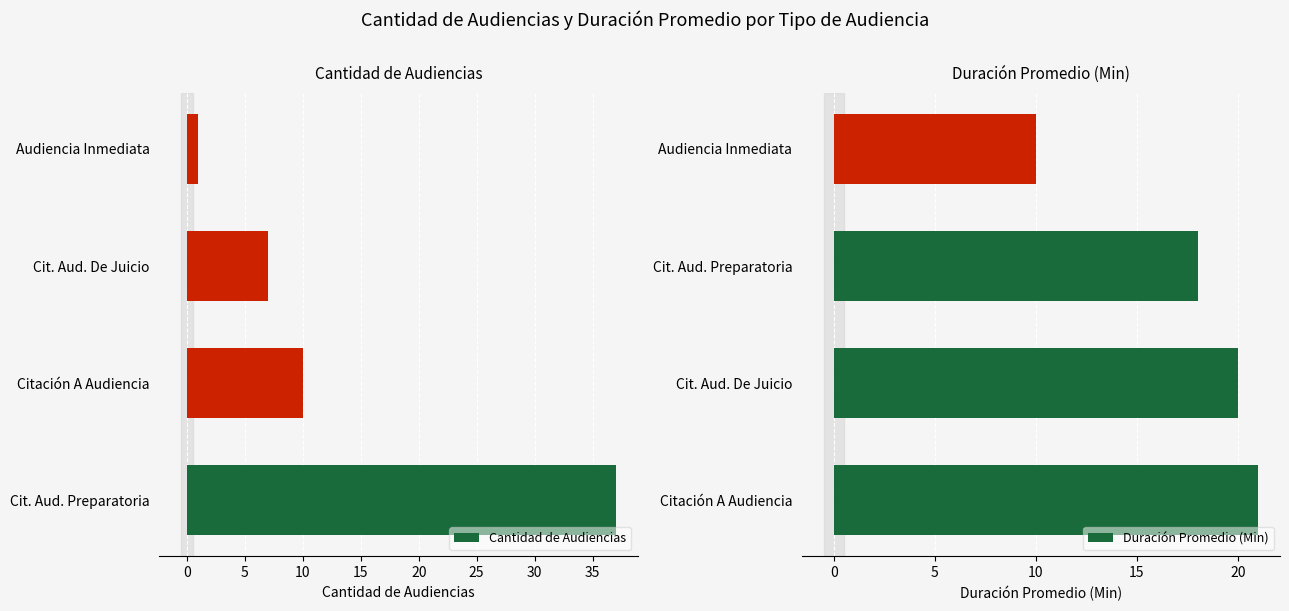

List the series in order of their peak value, lowest first.

Duración Promedio (Min), Cantidad de Audiencias